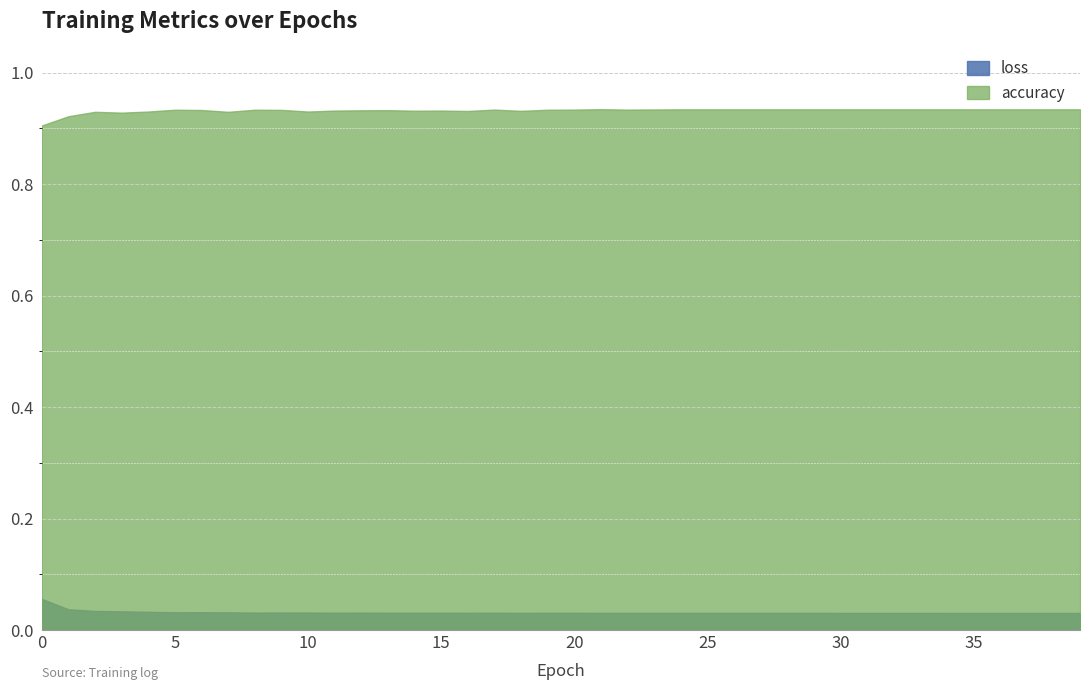

Reading left to right, list all the values displayed in this chart.

loss: 0=0.1	1=0.0	2=0.0	3=0.0	4=0.0	5=0.0	6=0.0	7=0.0	8=0.0	9=0.0	10=0.0	11=0.0	12=0.0	13=0.0	14=0.0	15=0.0	16=0.0	17=0.0	18=0.0	19=0.0	20=0.0	21=0.0	22=0.0	23=0.0	24=0.0	25=0.0	26=0.0	27=0.0	28=0.0	29=0.0	30=0.0	31=0.0	32=0.0	33=0.0	34=0.0	35=0.0	36=0.0	37=0.0	38=0.0	39=0.0
accuracy: 0=0.9	1=0.9	2=0.9	3=0.9	4=0.9	5=0.9	6=0.9	7=0.9	8=0.9	9=0.9	10=0.9	11=0.9	12=0.9	13=0.9	14=0.9	15=0.9	16=0.9	17=0.9	18=0.9	19=0.9	20=0.9	21=0.9	22=0.9	23=0.9	24=0.9	25=0.9	26=0.9	27=0.9	28=0.9	29=0.9	30=0.9	31=0.9	32=0.9	33=0.9	34=0.9	35=0.9	36=0.9	37=0.9	38=0.9	39=0.9